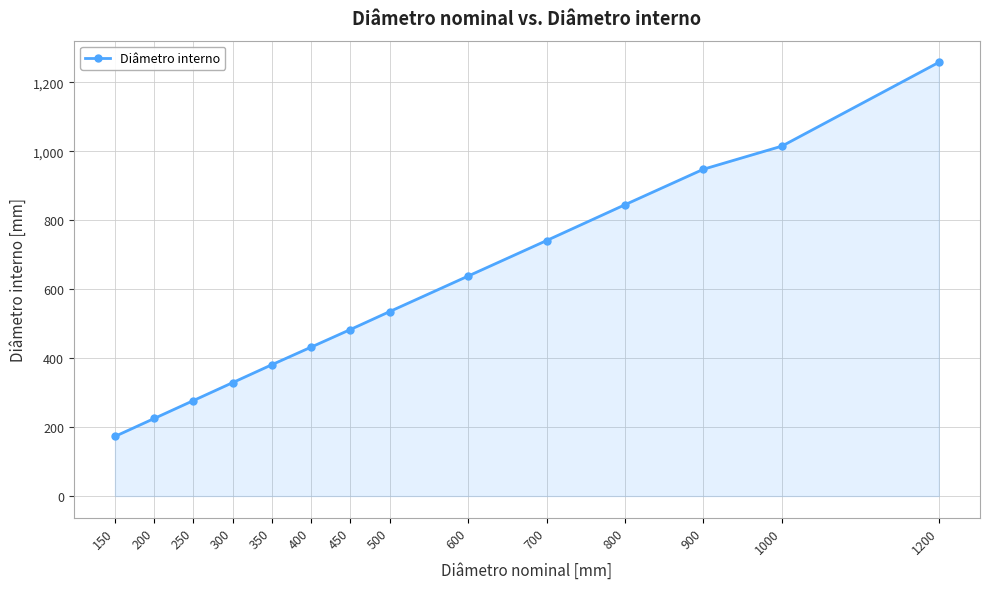

What is the minimum value shown in the chart?

173